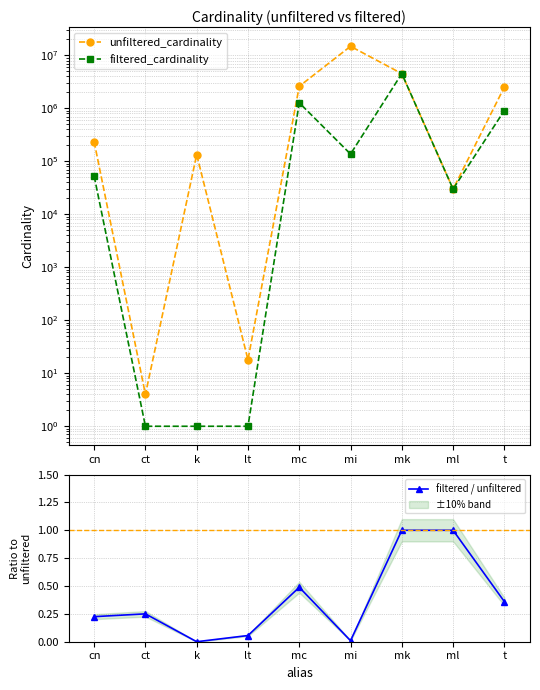

Rank the series at lt from lowest to highest value.

filtered / unfiltered, filtered_cardinality, unfiltered_cardinality